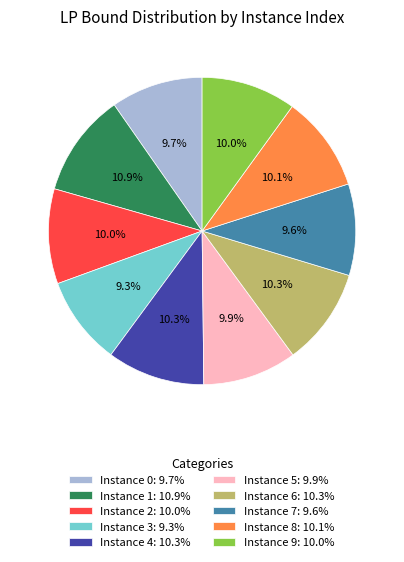

How many slices are in this pie chart?

10